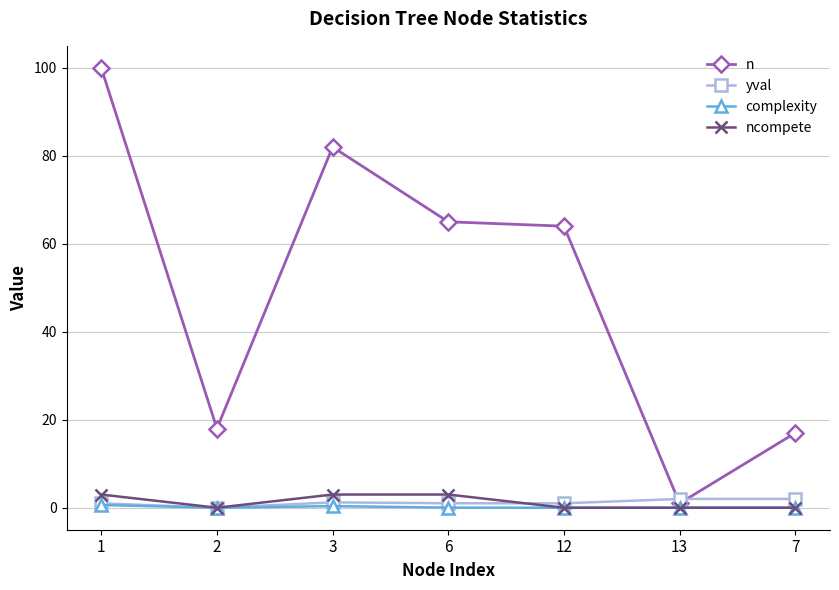

What is the label of the 2nd point from the left?

2